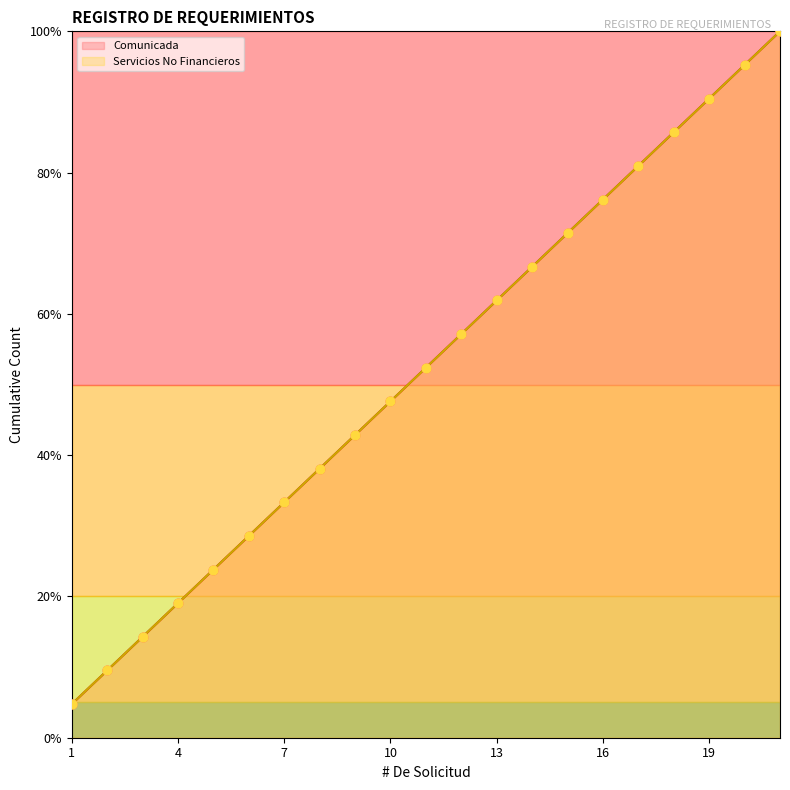

Which series reaches the minimum Y coordinate?

Comunicada